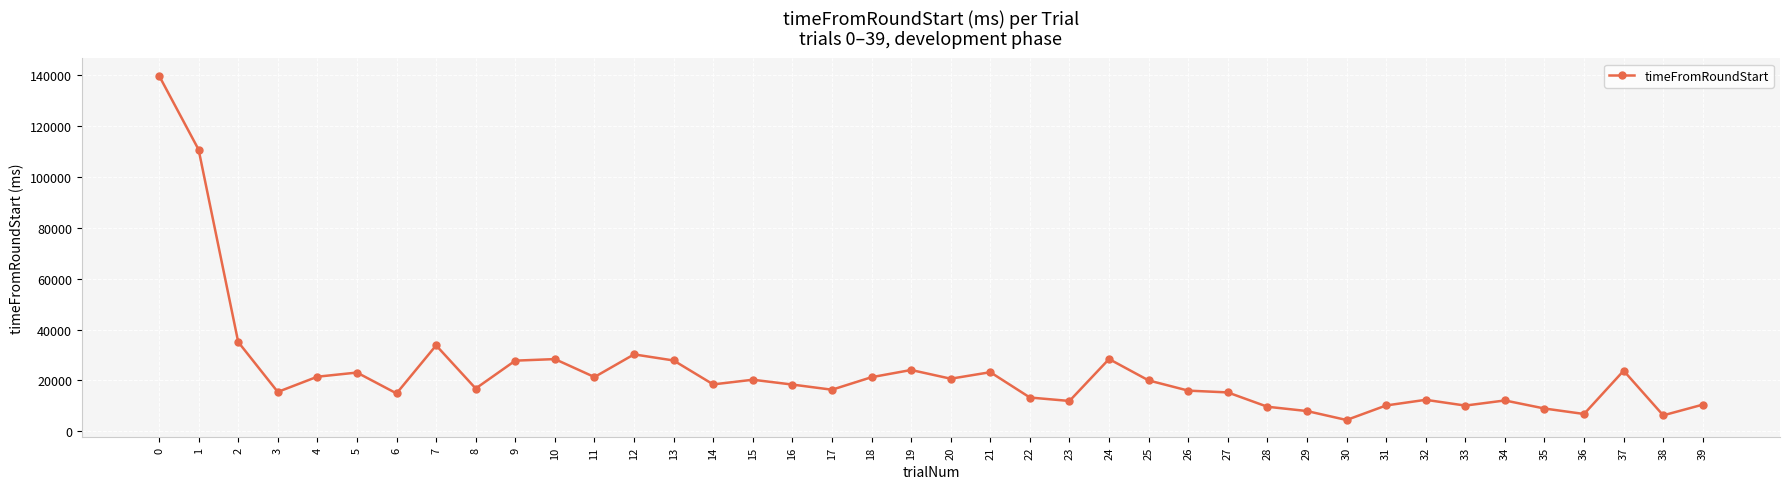

The value at 14 is 9660. True or false?

False